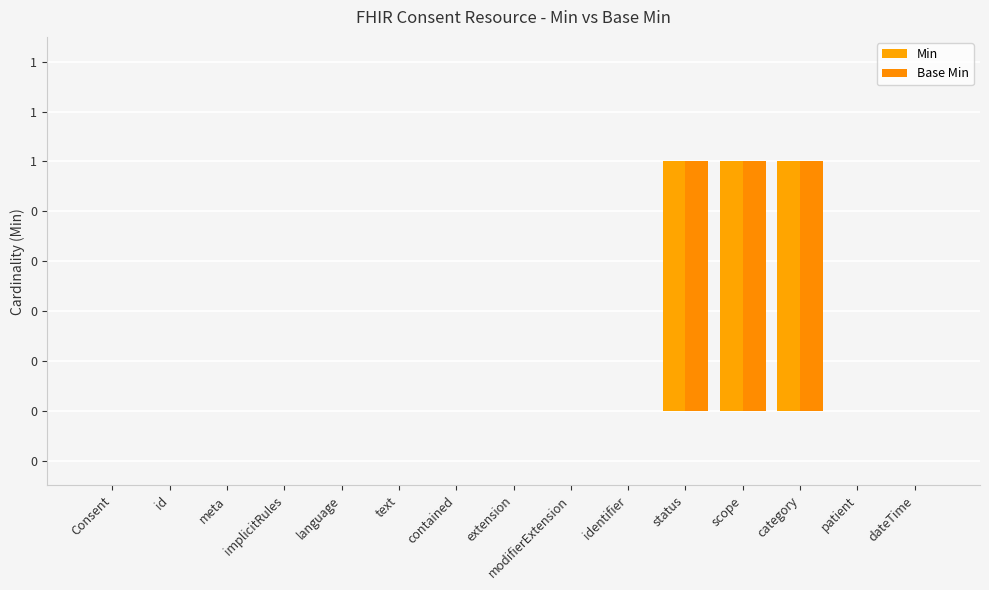

Rank the series by their maximum value, from highest to lowest.

Min, Base Min